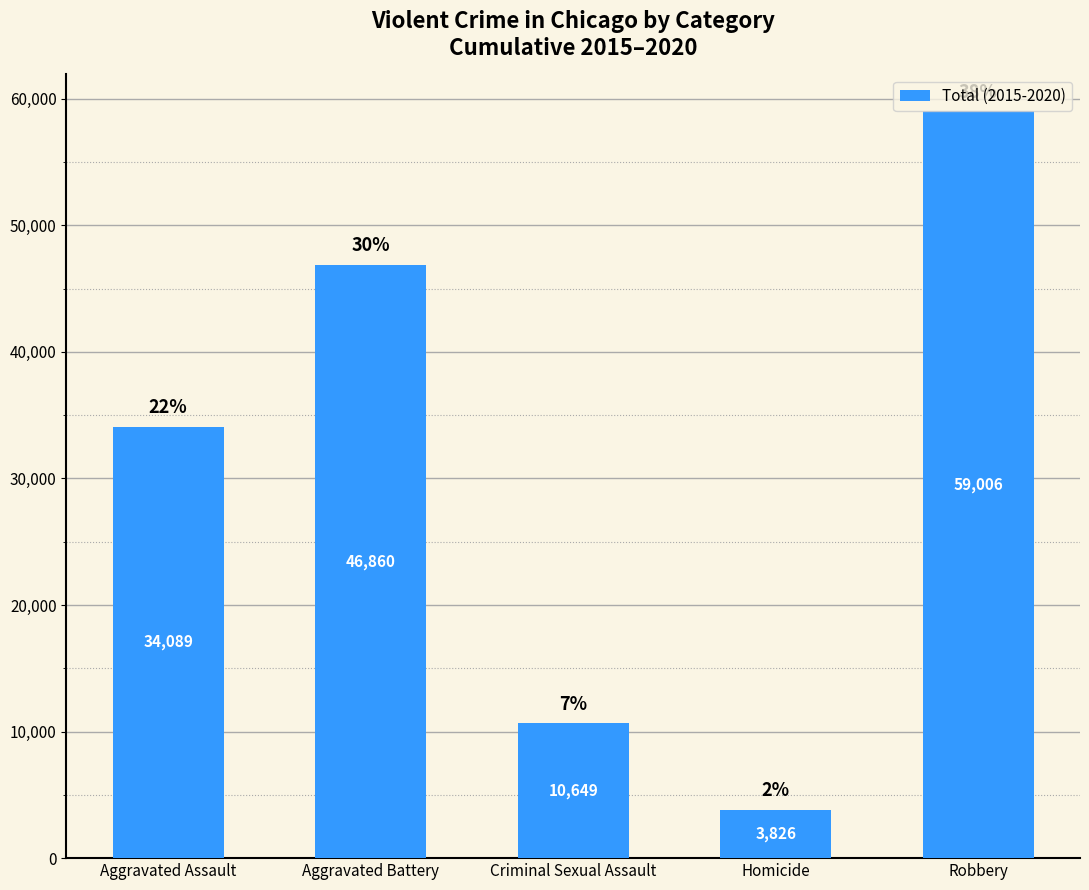

List the labels in order of value, largest first.

Robbery, Aggravated Battery, Aggravated Assault, Criminal Sexual Assault, Homicide